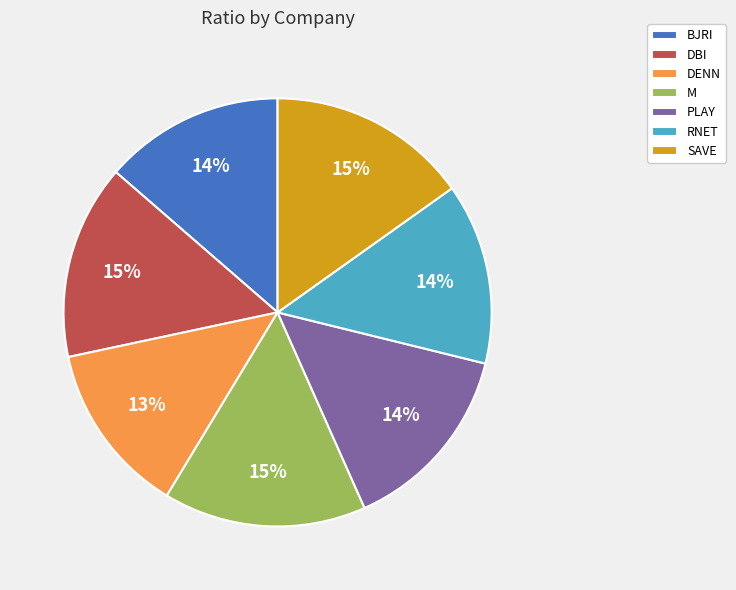

To the nearest percent, what is the average slice percentage?

14%